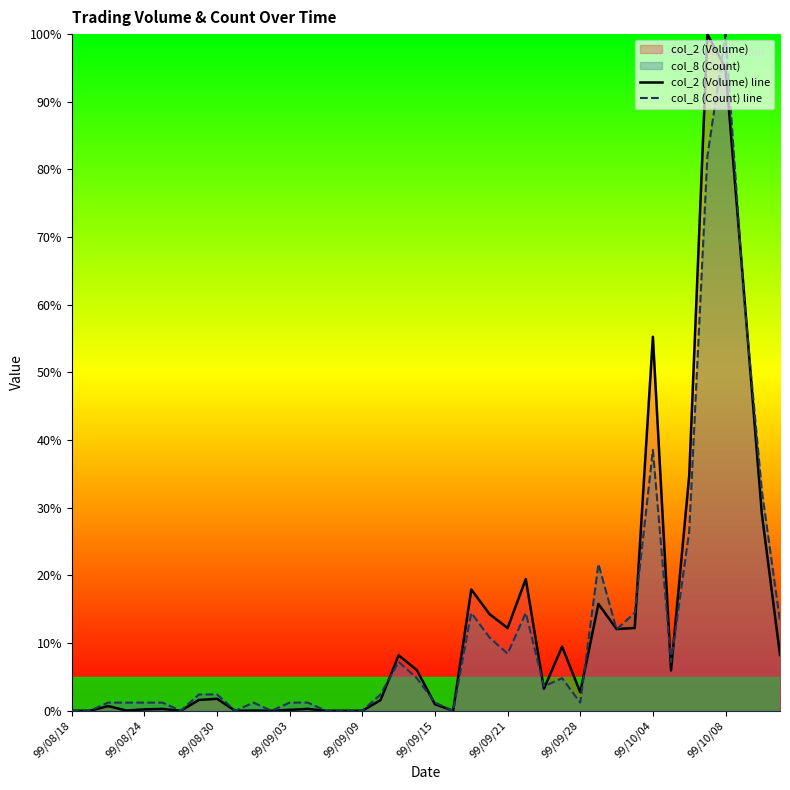

How many values in the col_2 (Volume) line series exceed 2?

20